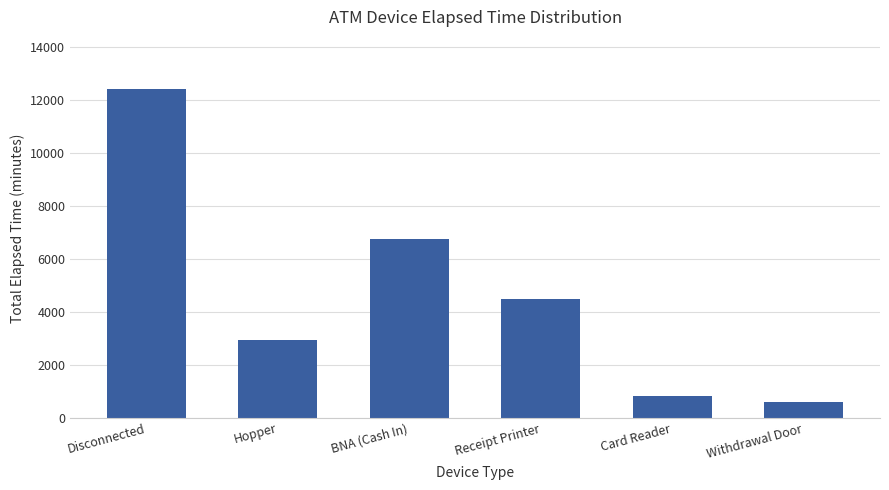

What is the difference between the values at Receipt Printer and Card Reader?

3660